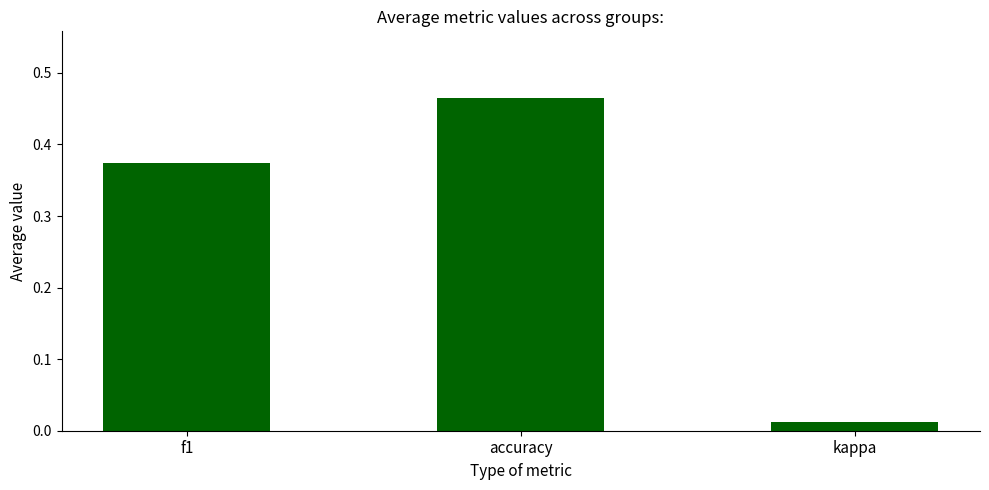

What is the average value?

0.3